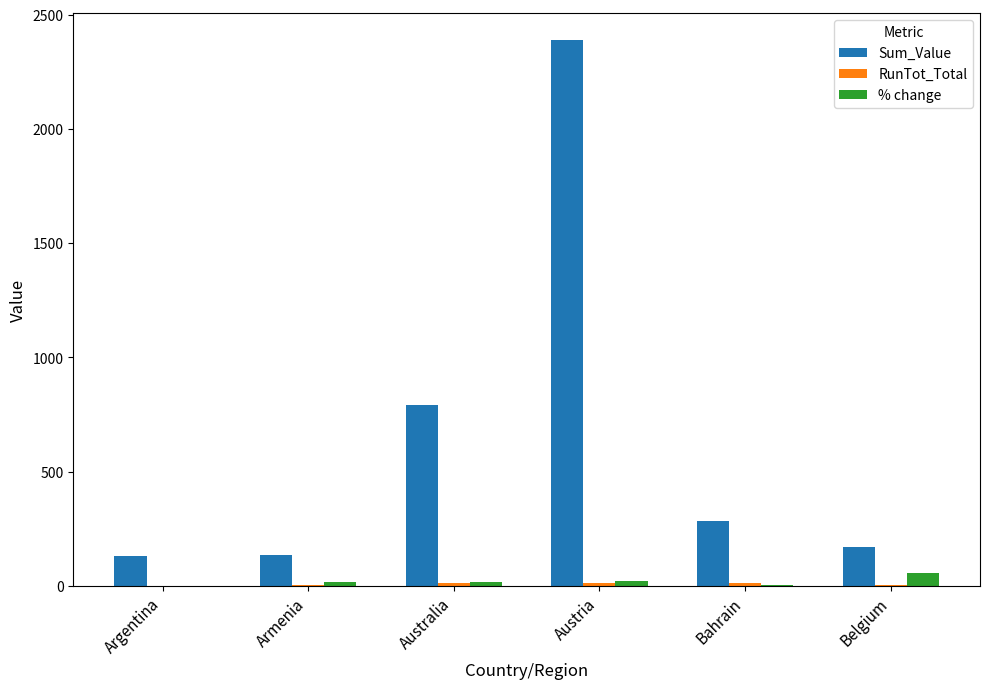

Which series has the widest spread of values?

Sum_Value